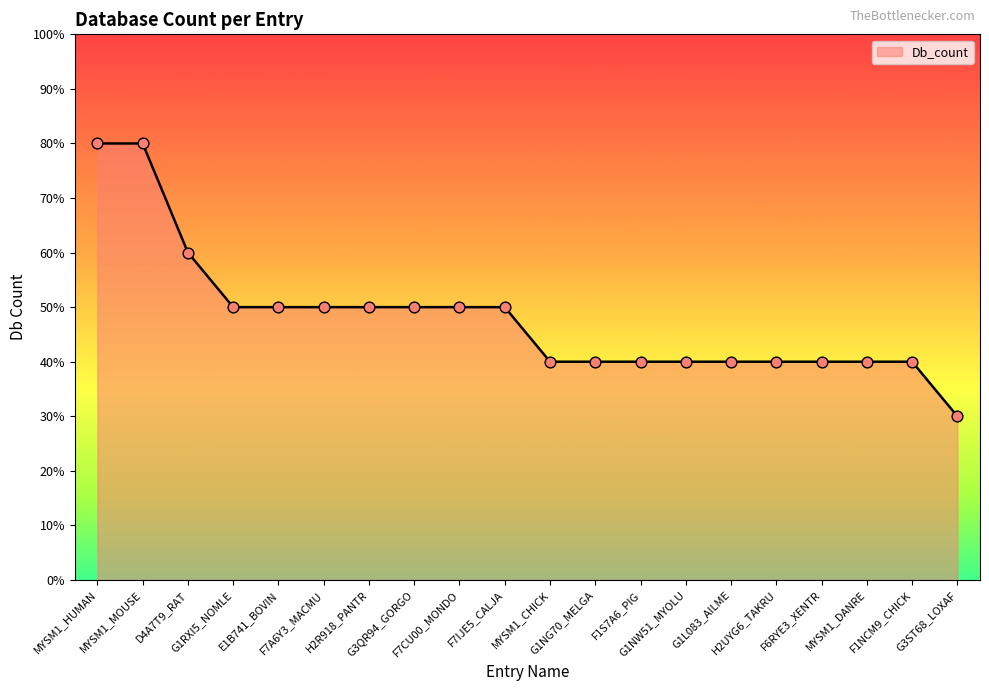

Does the chart have visible grid lines?

No